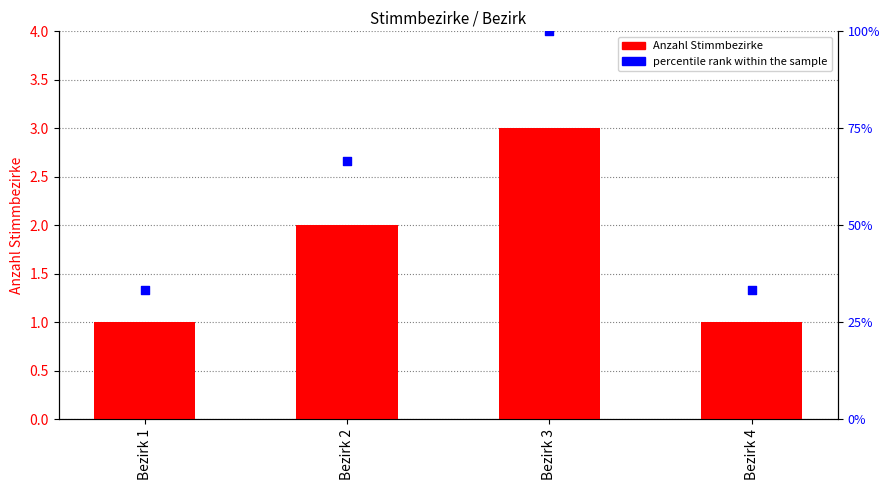

What is the total value across all series at Bezirk 4?

34.3